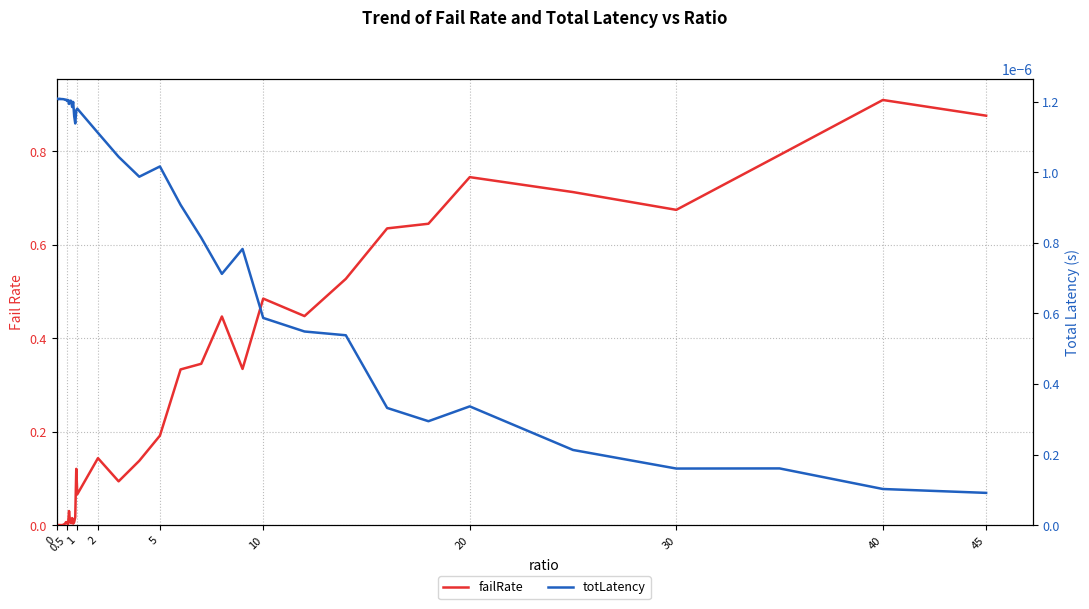

True or false: totLatency has a value of 0.0 at 20.

False